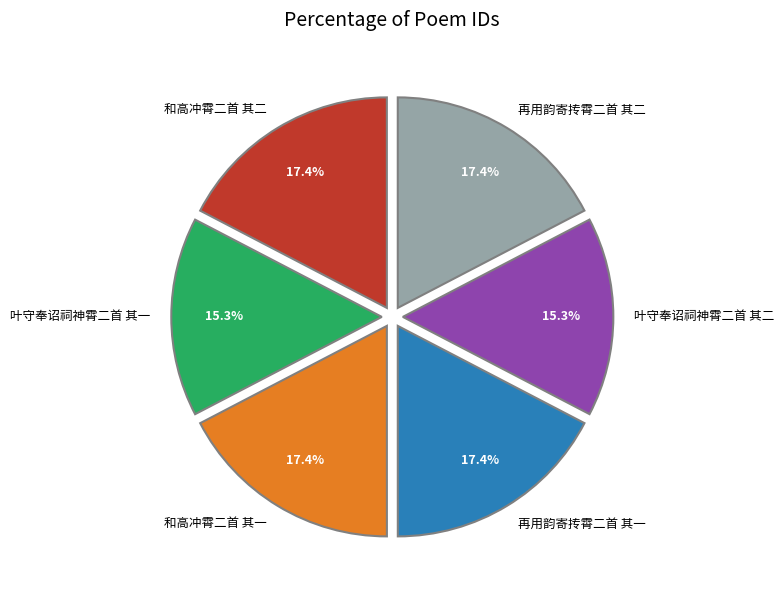

Does 再用韵寄抟霄二首 其一 represent more than half of the total?

No